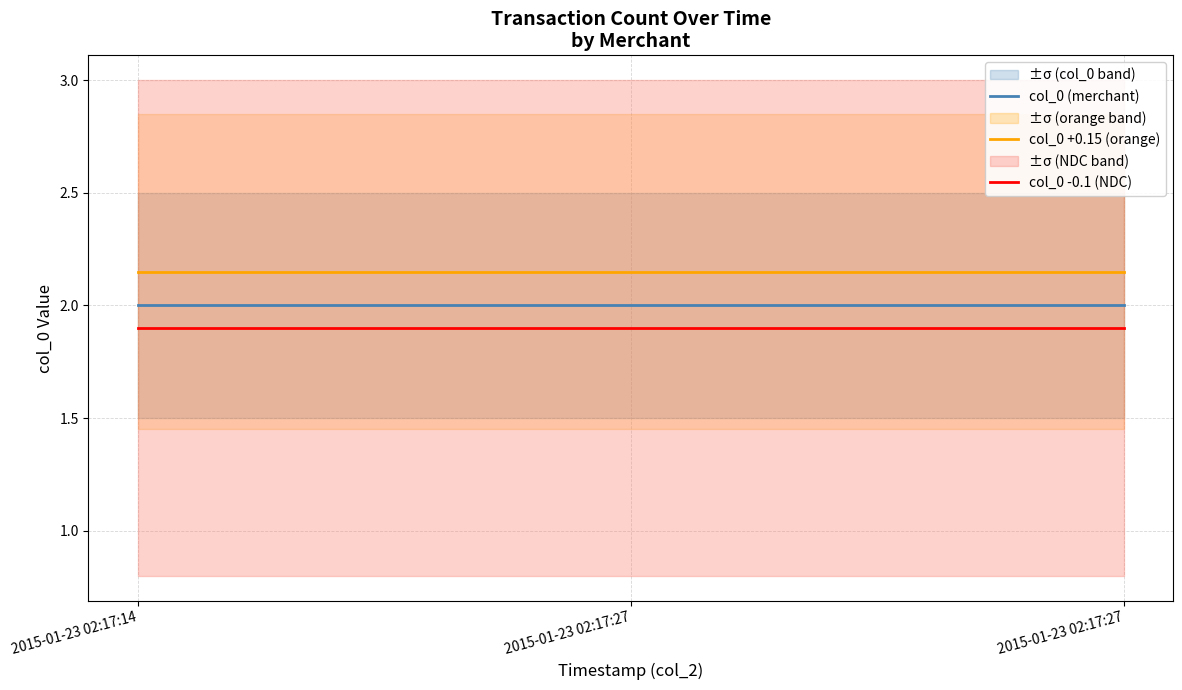

Which category has the highest value in the col_0 +0.15 (orange) series?

2015-01-23 02:17:14